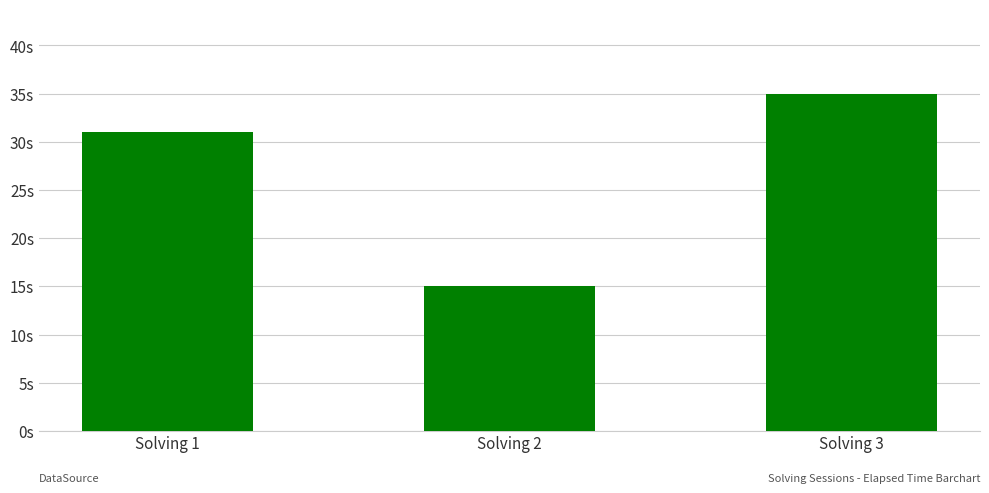

List the labels in order of value, smallest first.

Solving 2, Solving 1, Solving 3